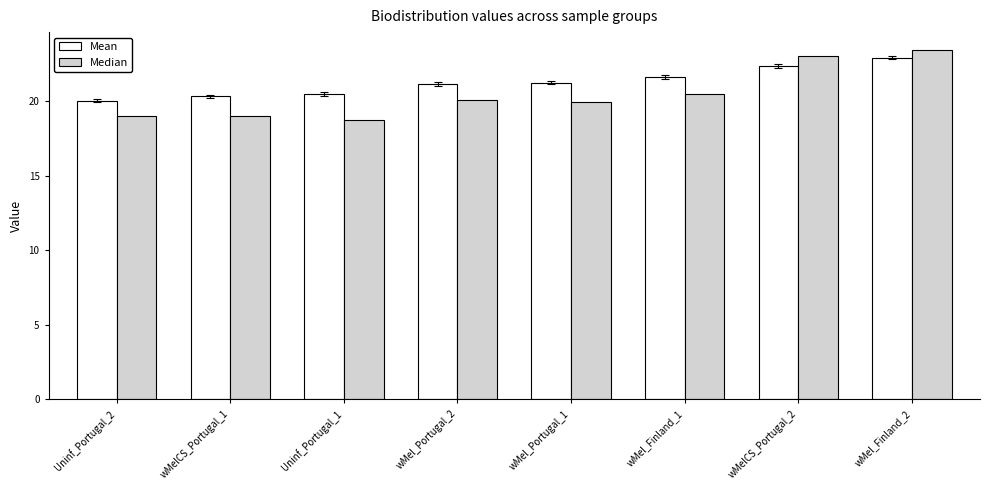

What is the difference between the maximum and minimum values in the Median series?

4.7